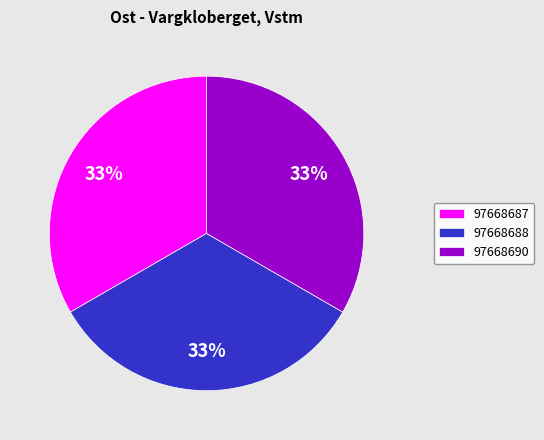

Do 97668687 and 97668690 together represent more than half of the pie?

Yes